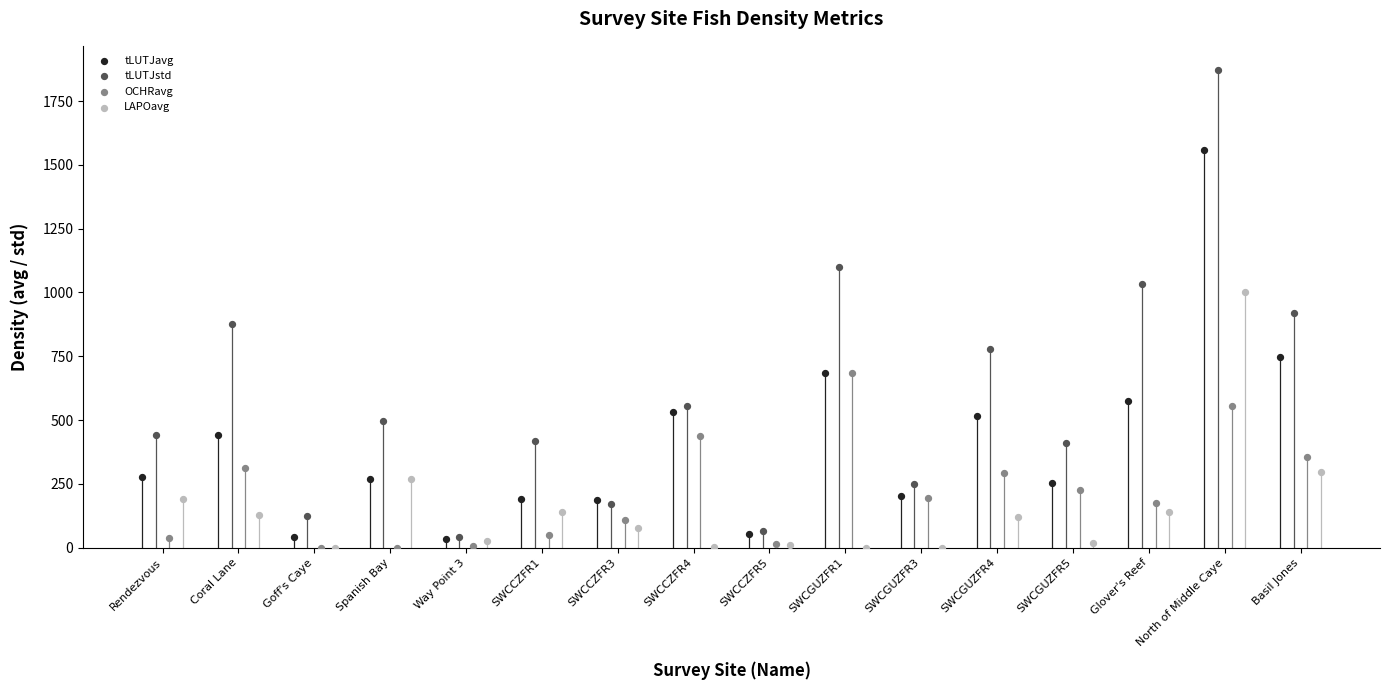

Which series contains the highest Y value?

tLUTJstd